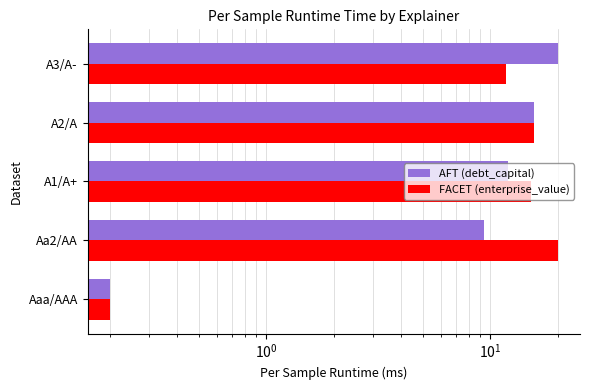

True or false: enterprise_value has a value of 25.1 at A2/A.

False